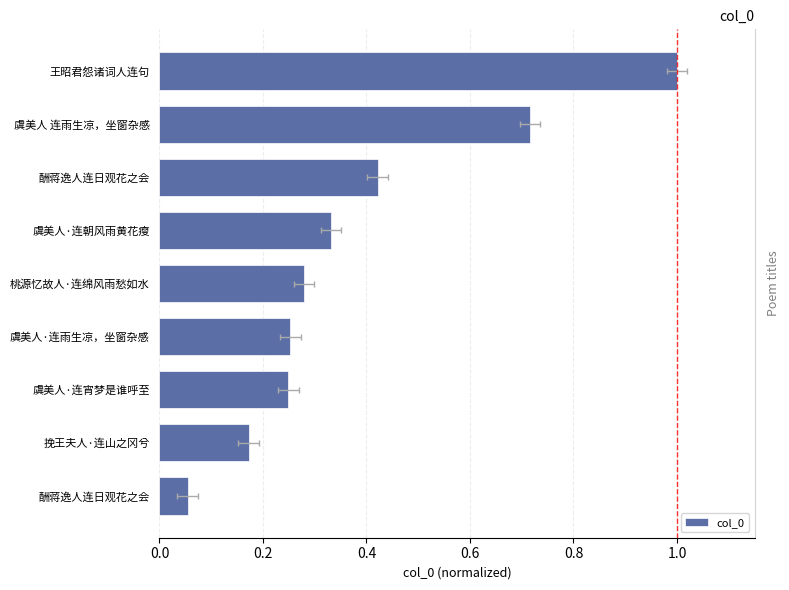

What is the difference between the second highest and second lowest values?

0.5